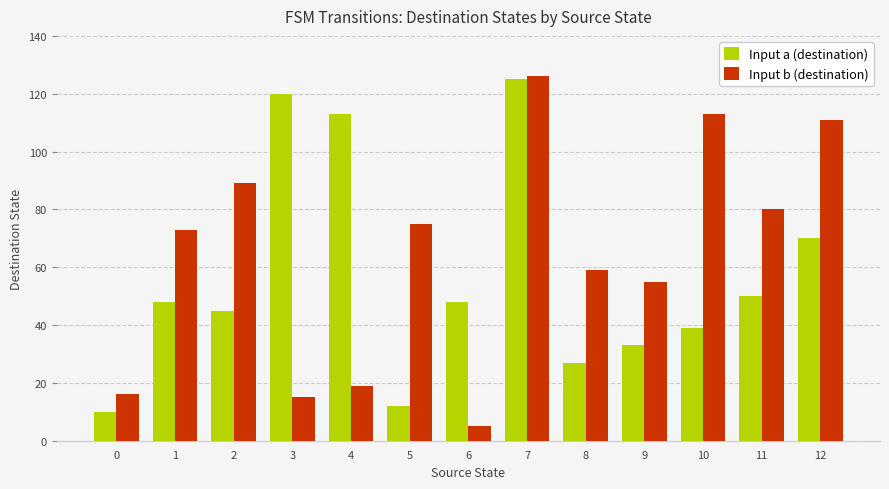

What is the difference between the Input b (destination) values at 11 and 4?

61